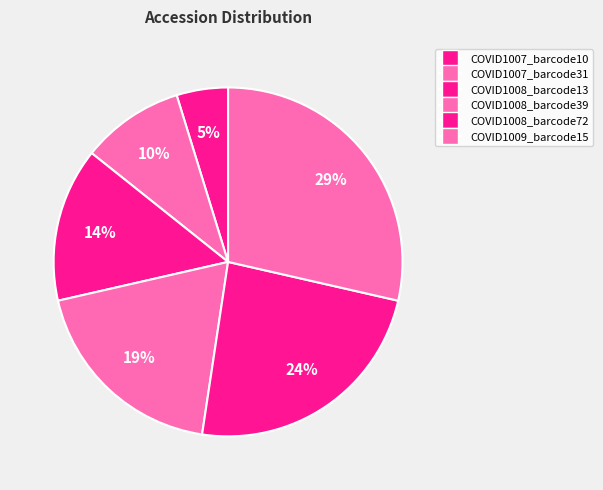

How many segments does this pie chart have?

6